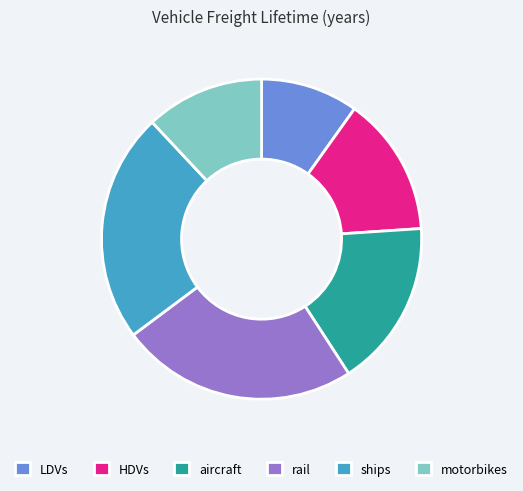

Approximately how many times larger is the value at LDVs compared to aircraft?

0.6